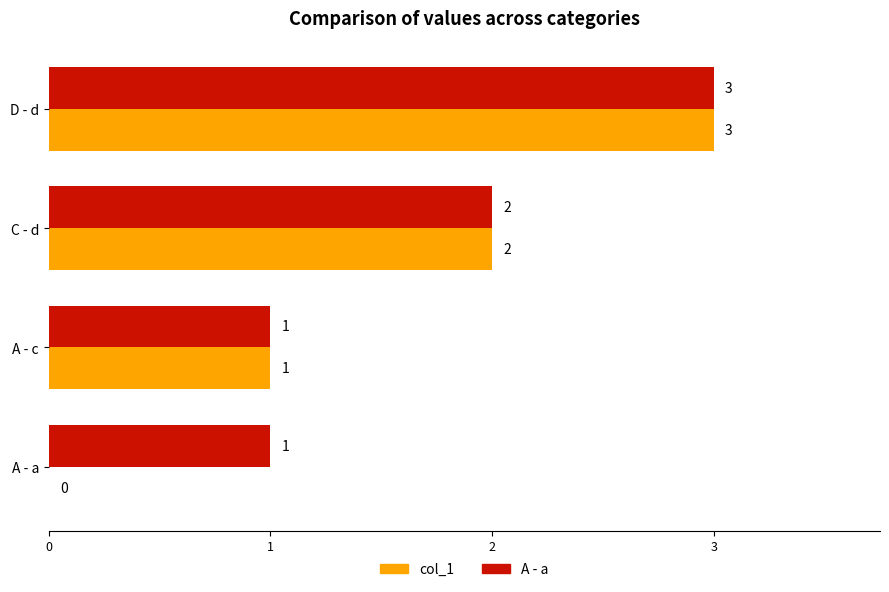

At which label is col_1 closest to 1?

A - c